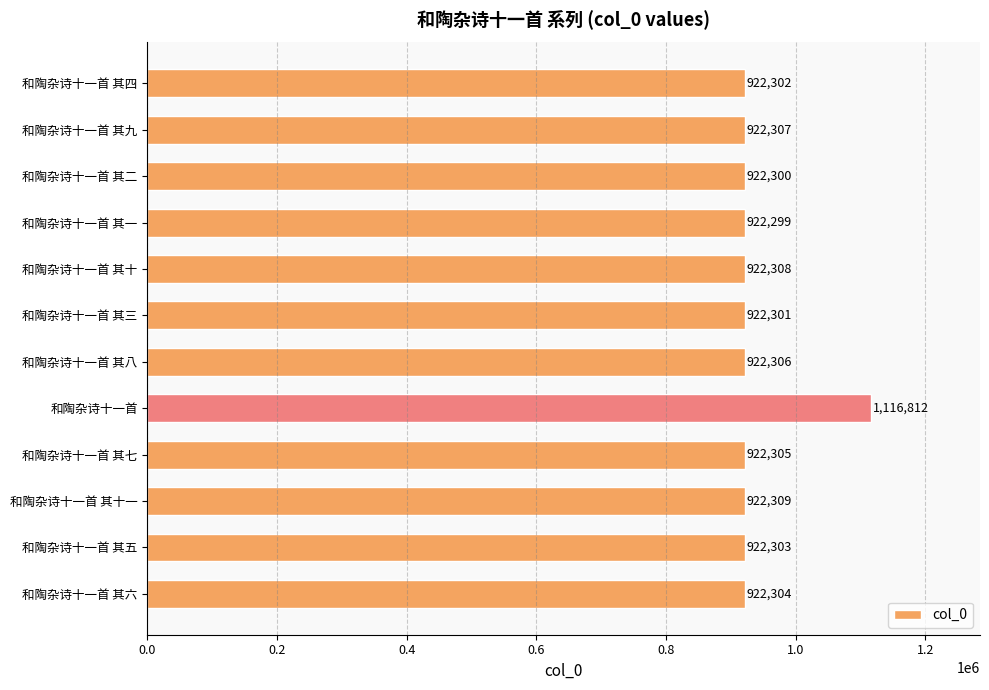

What is the change in value from 和陶杂诗十一首 其三 to 和陶杂诗十一首 其九?

+6